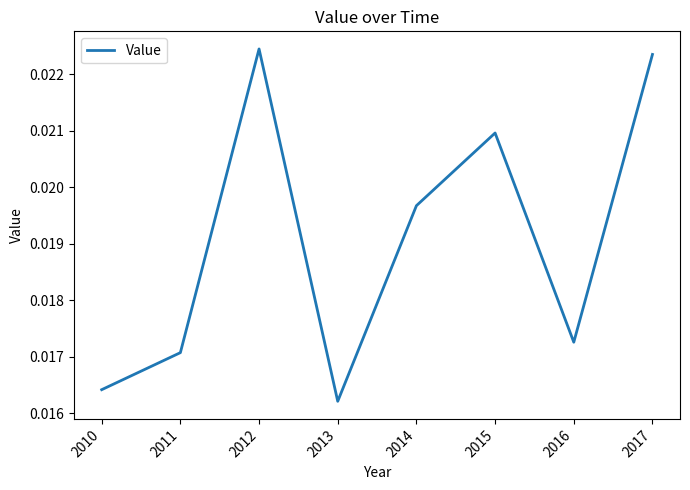

How many interior local valleys (lower than both neighbors) does the data have?

2